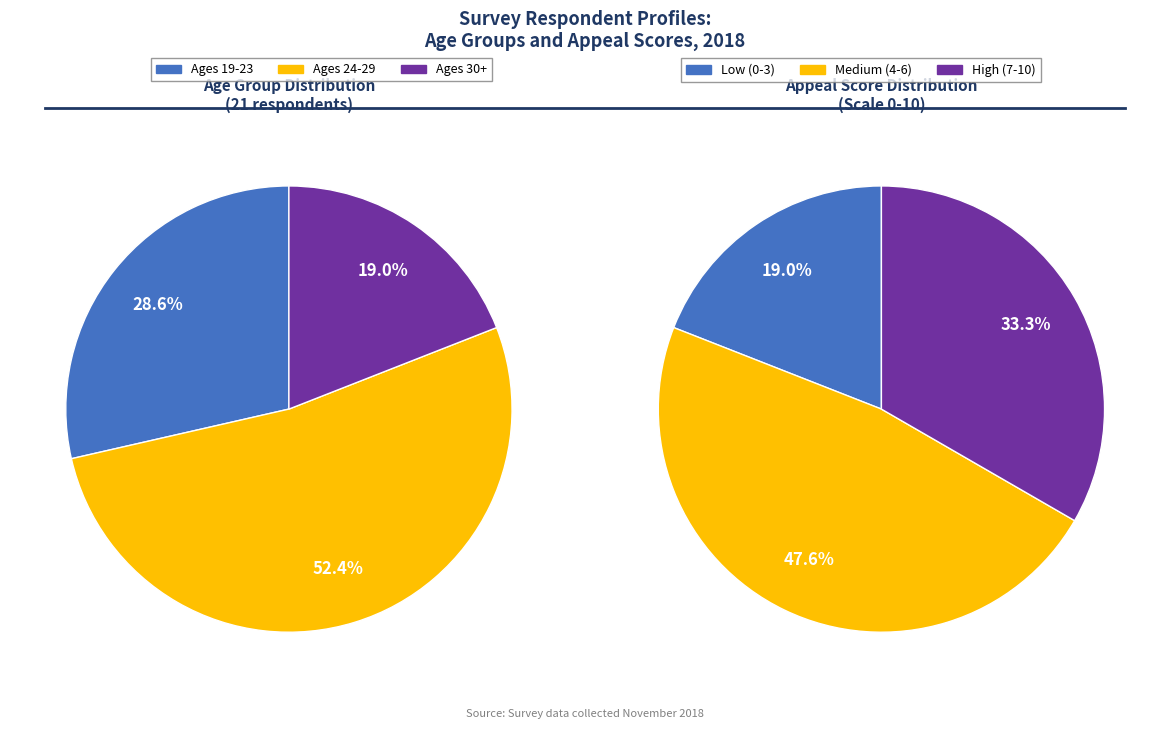

Which series has the largest range (max minus min)?

Ages 19-23